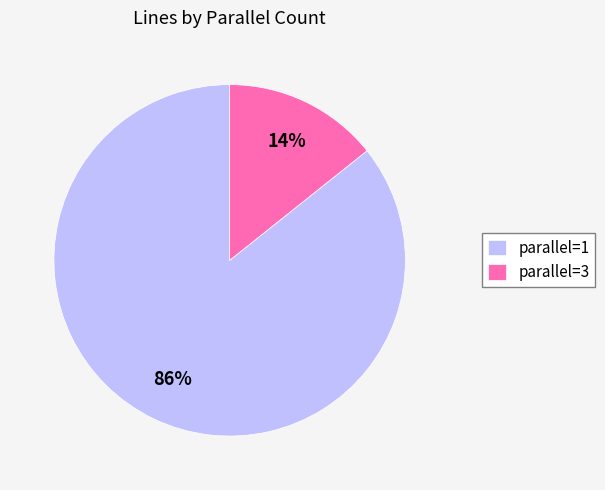

Is it true that parallel=1 is 86% of the pie?

True